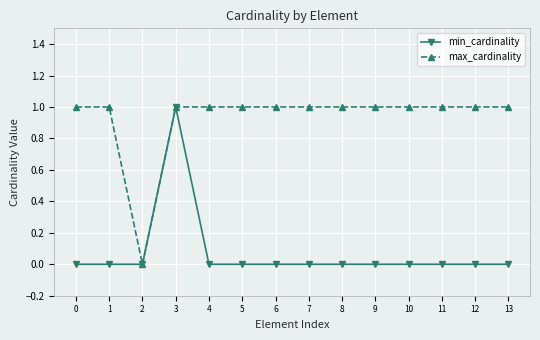

At which category does max_cardinality reach its first local valley?

2